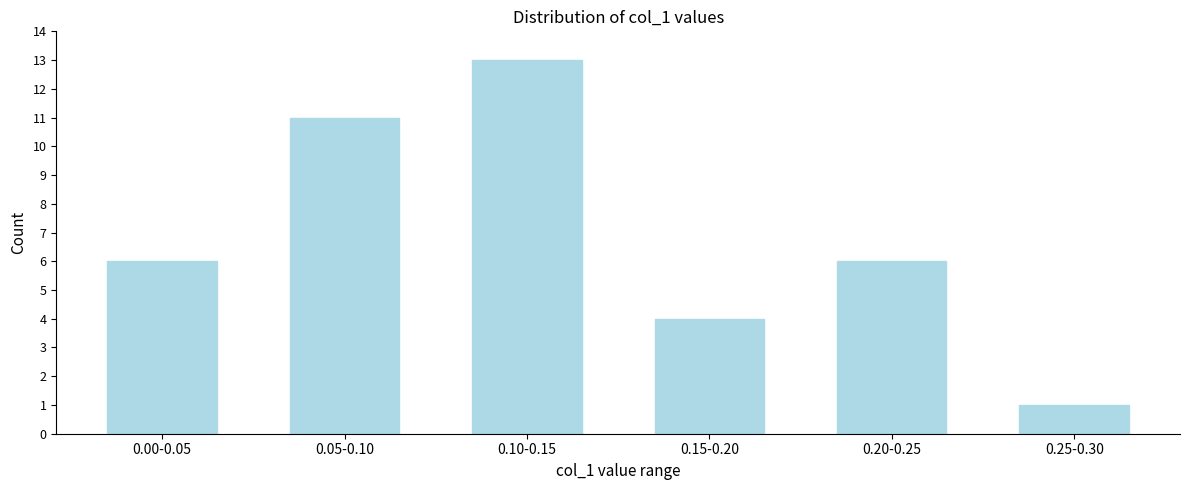

Reading right to left, transcribe all the data shown in this chart.

0.25-0.30=1	0.20-0.25=6	0.15-0.20=4	0.10-0.15=13	0.05-0.10=11	0.00-0.05=6